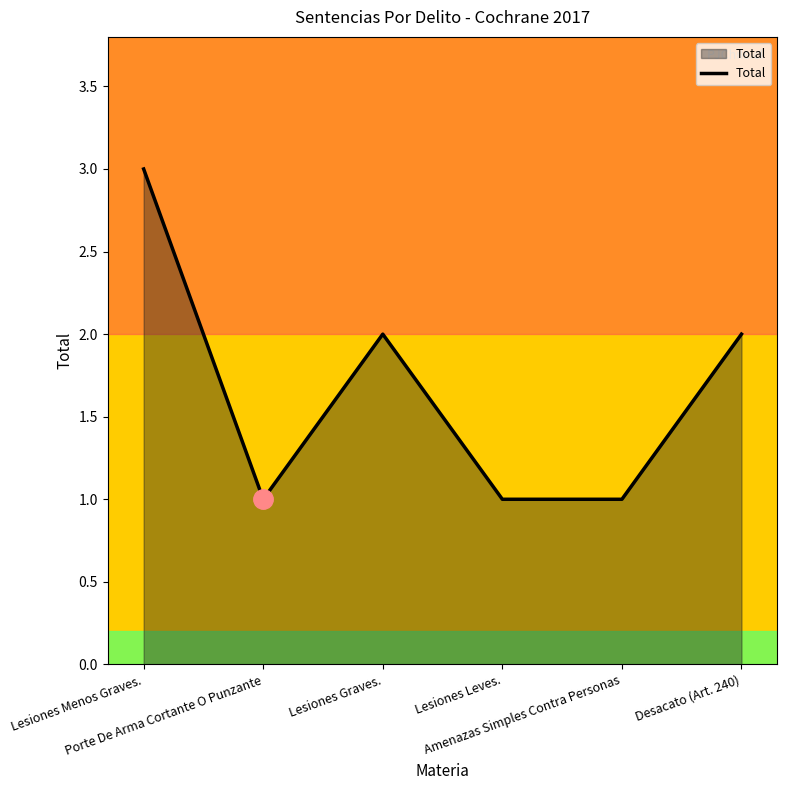

What position from the right is Desacato (Art. 240)?

1